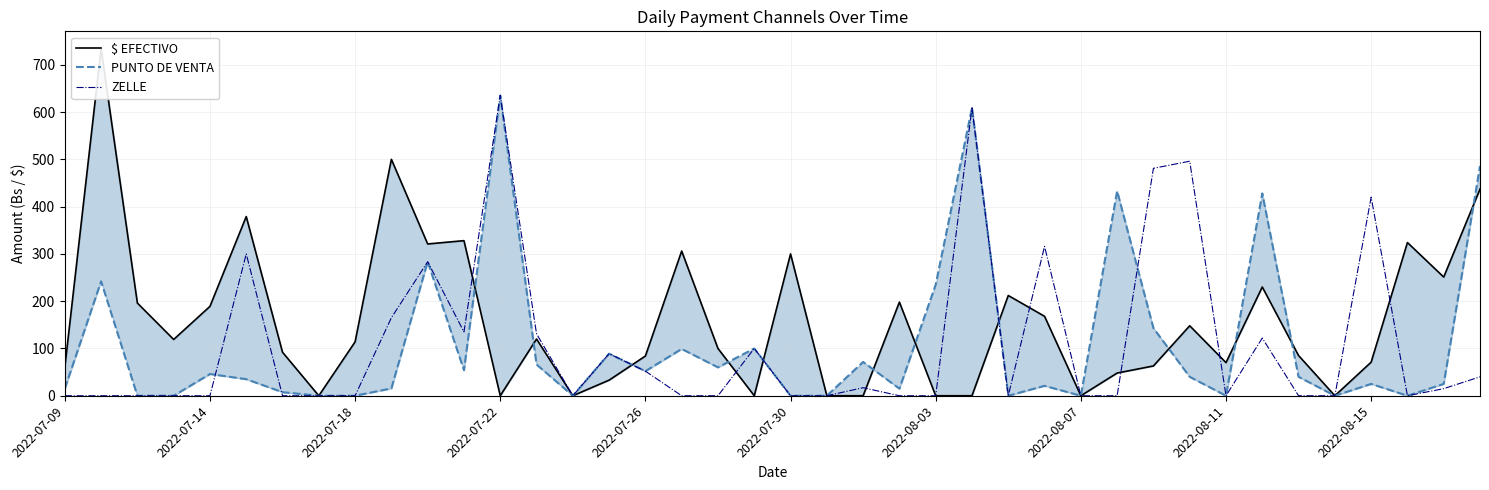

What is the maximum value for ZELLE?

635.0